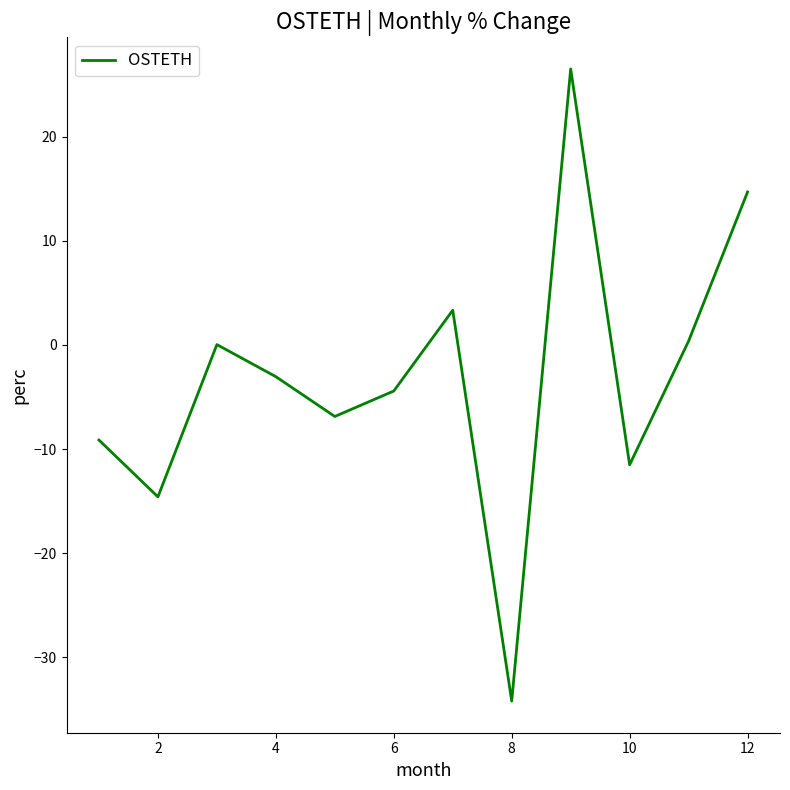

What is the greatest value displayed?

26.5